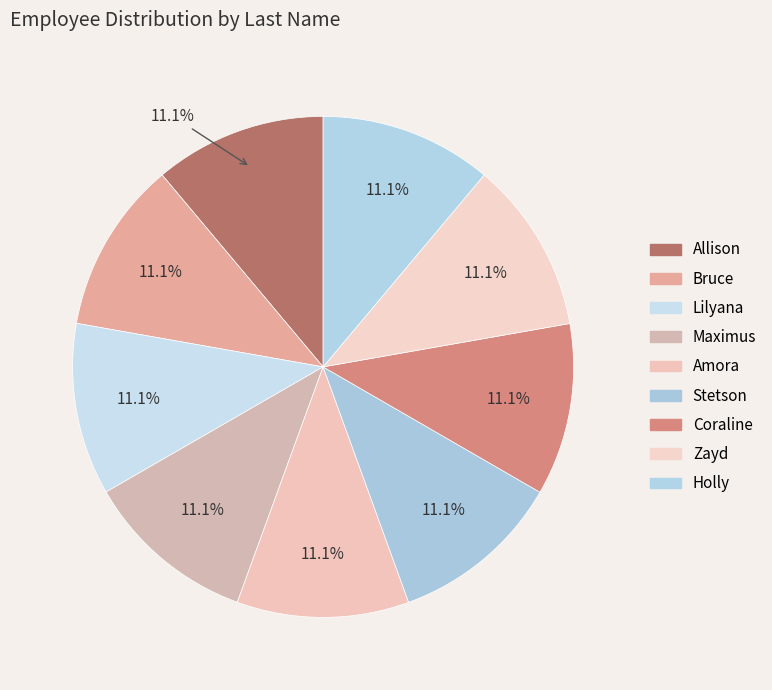

What is the smallest slice in the pie chart?

Allison